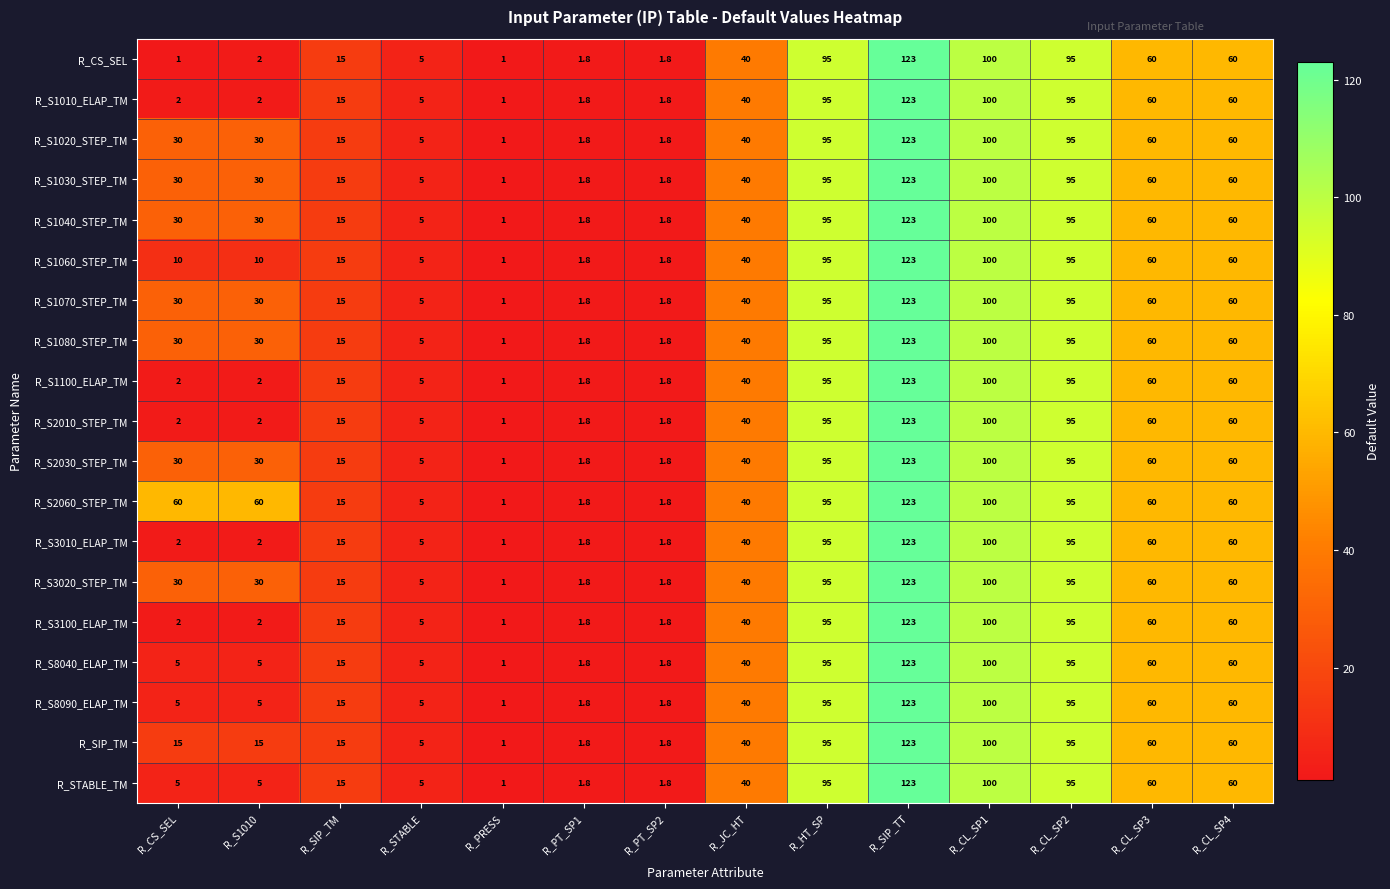

Which series has the largest total across all categories?

R_S2060_STEP_TM